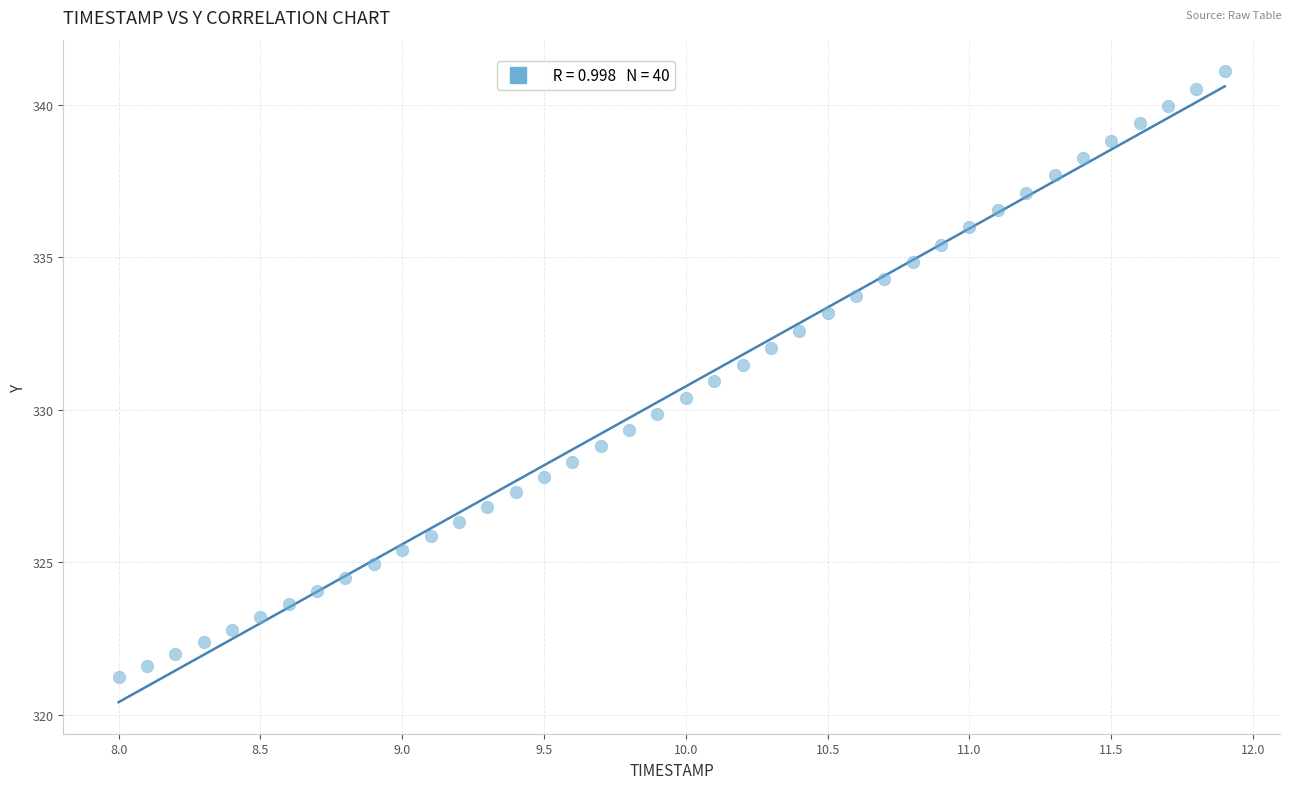

What is the range of X values (max minus min)?

3.9